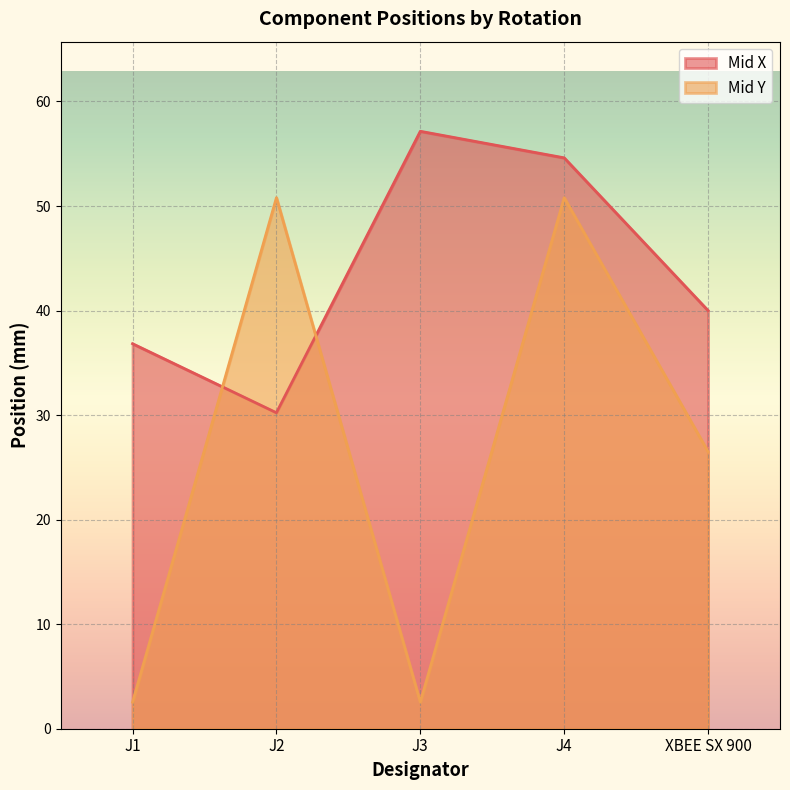

What value does the Mid Y series have at J2?

50.8